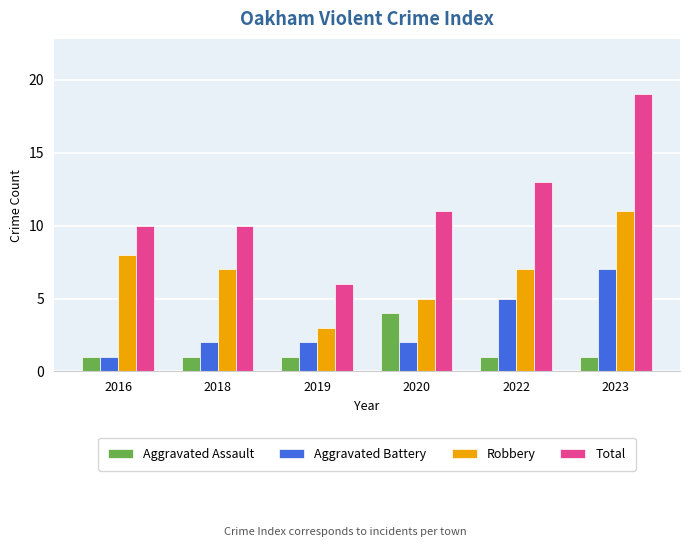

List the series in order of their peak value, lowest first.

Aggravated Assault, Aggravated Battery, Robbery, Total